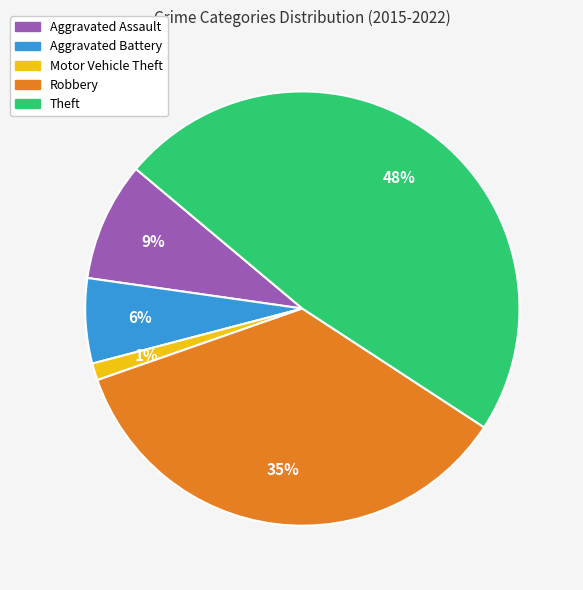

Does any single category account for the majority?

No